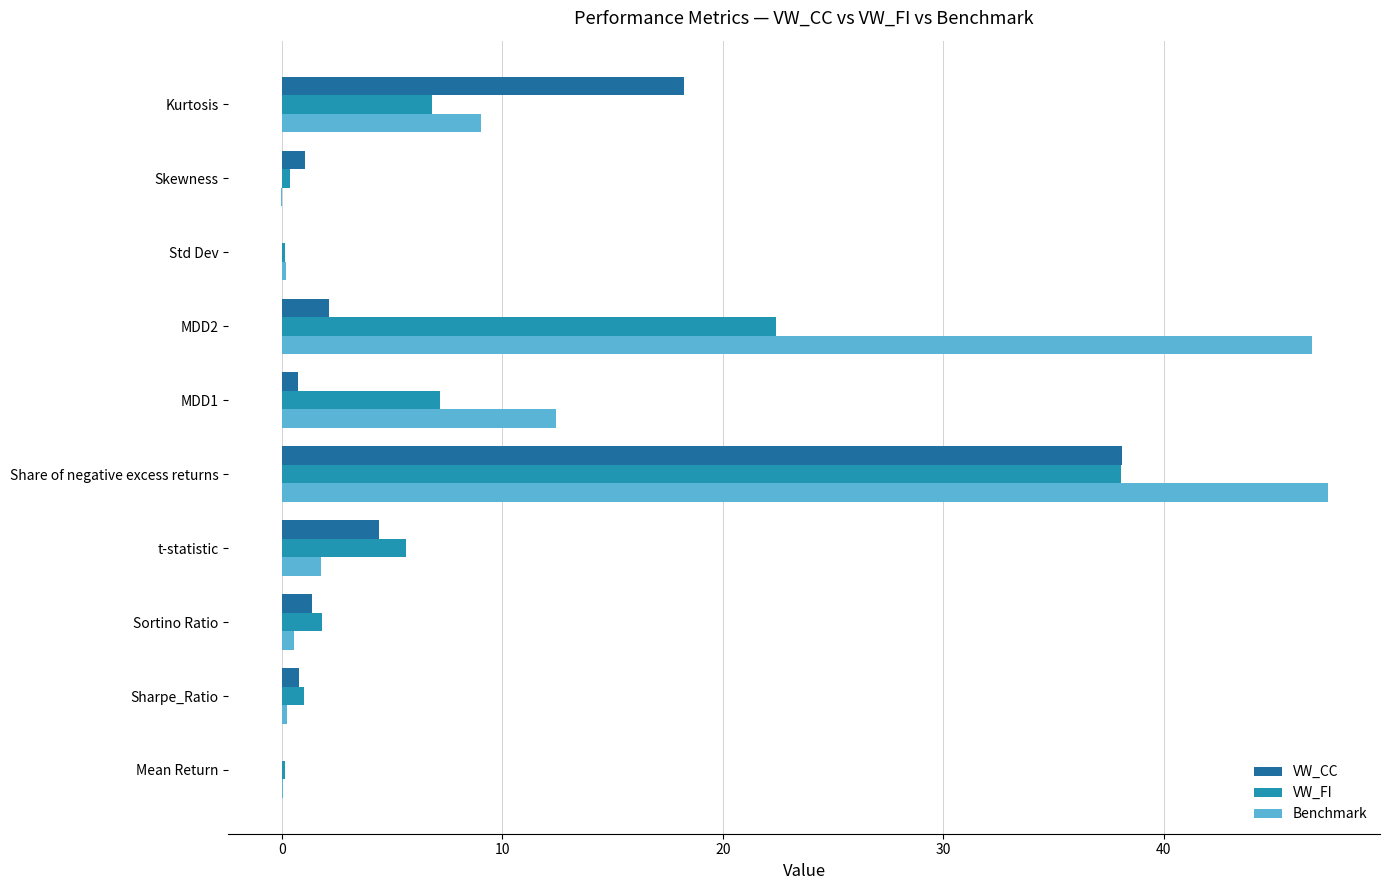

What is the maximum value for VW_FI?

38.1